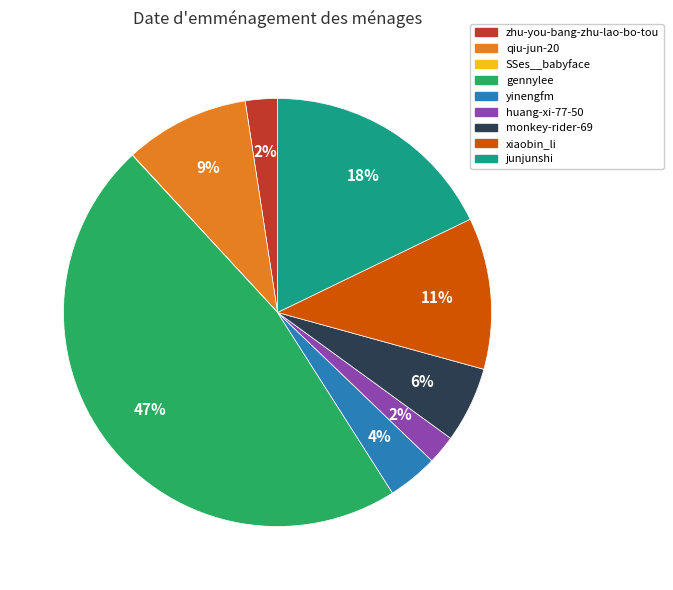

To the nearest percent, what is the difference between the largest and smallest slice percentages?

47%